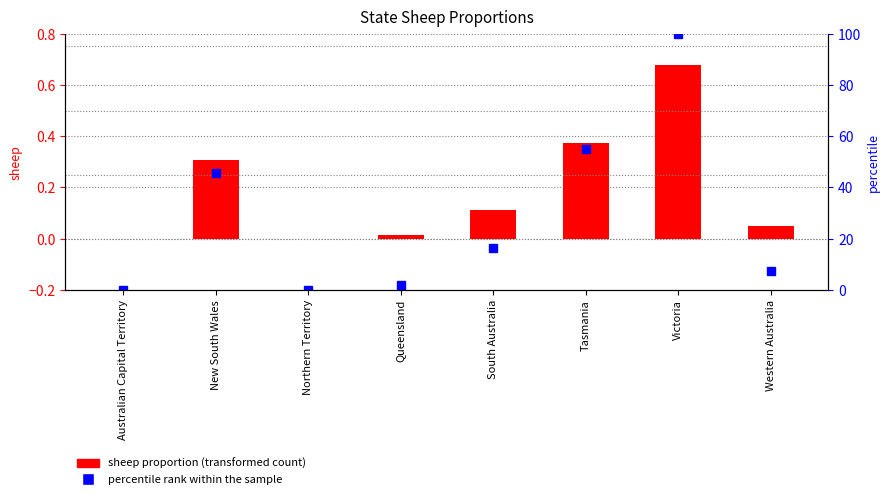

What is the label of the 2nd bar from the right?

Victoria